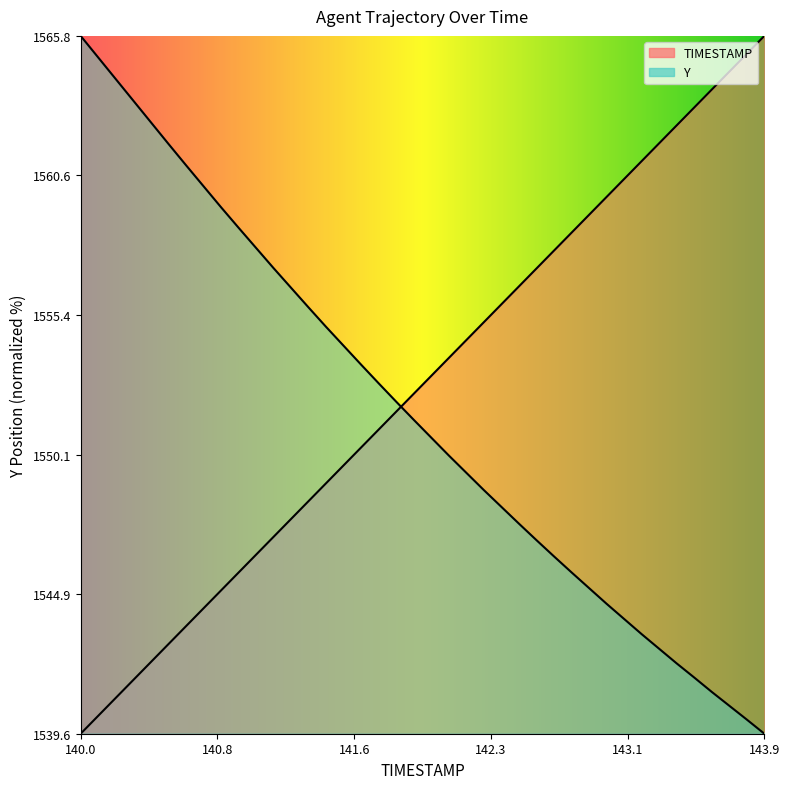

At which category is the sum across all series the highest?

140.0